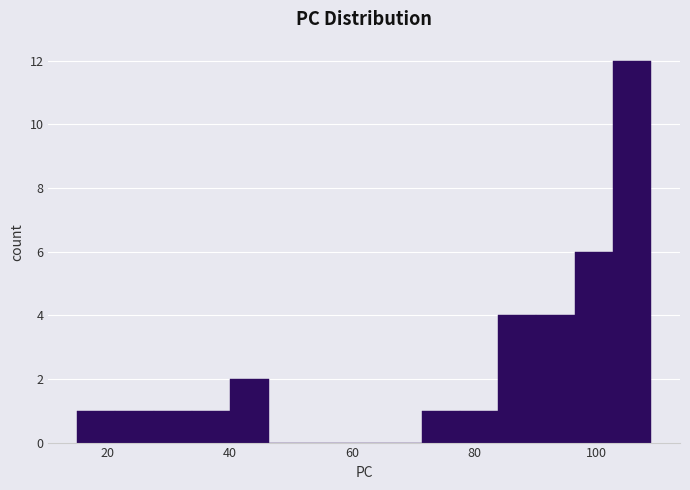

Around what value on the x-axis is the tallest bar? Give the approximate position of its centre, as read against the axis.

106